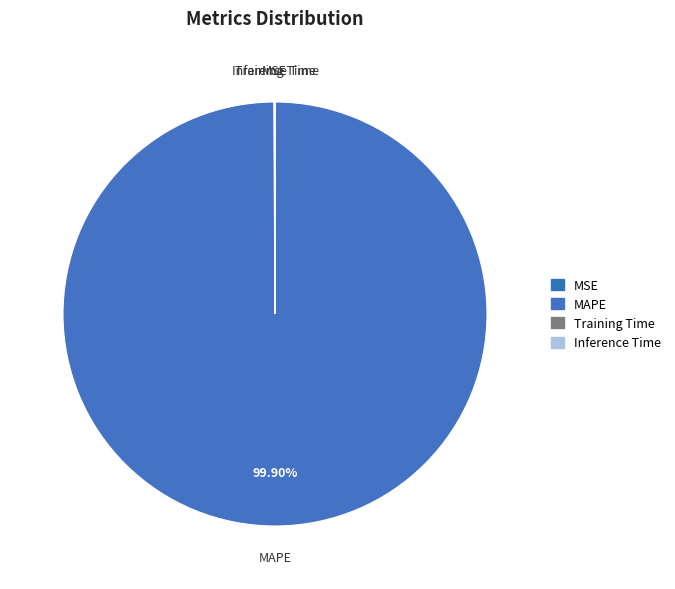

What is the largest slice in the pie chart?

MAPE